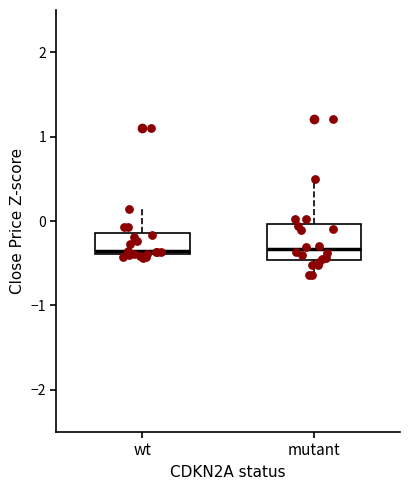

Reading left to right, transcribe this box plot: for each box, give where its median line is, the range the box spans, and where its two whiskers end, as read against the y-axis. The values are not printed on the chart, so give them approximately, as read against the axis.

wt: median -0.4 (just above the box's lower edge), box -0.4 to -0.1, whiskers -0.4 (just below the box's lower edge) to 0.1
mutant: median -0.3, box -0.5 to 0.0, whiskers -0.6 to 0.5